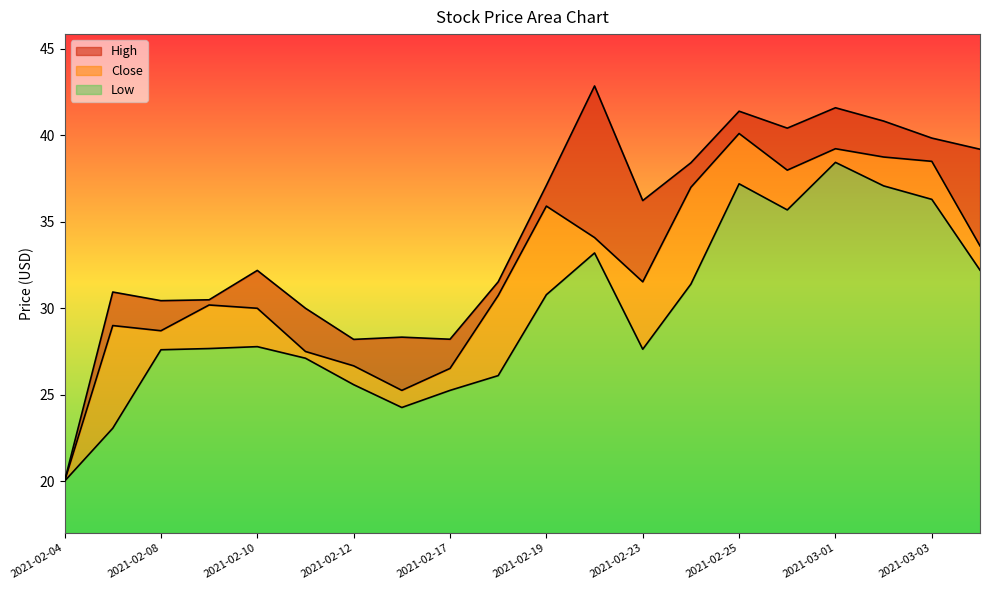

True or false: High and Low cross at least once.

False